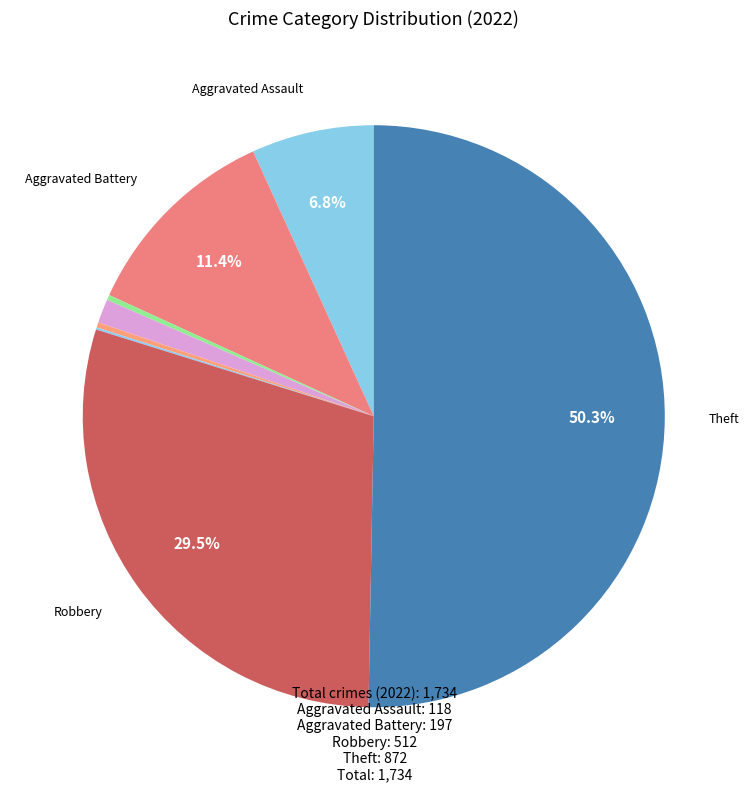

Count the number of slices in the pie.

9